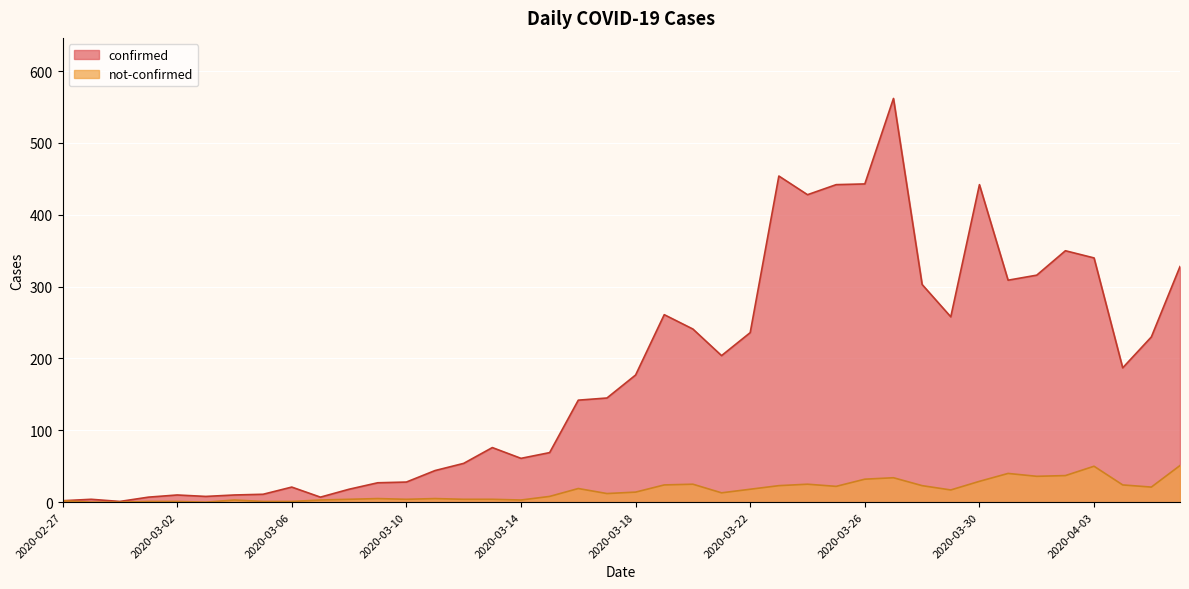

True or false: not-confirmed has more than 0 interior local peaks.

True